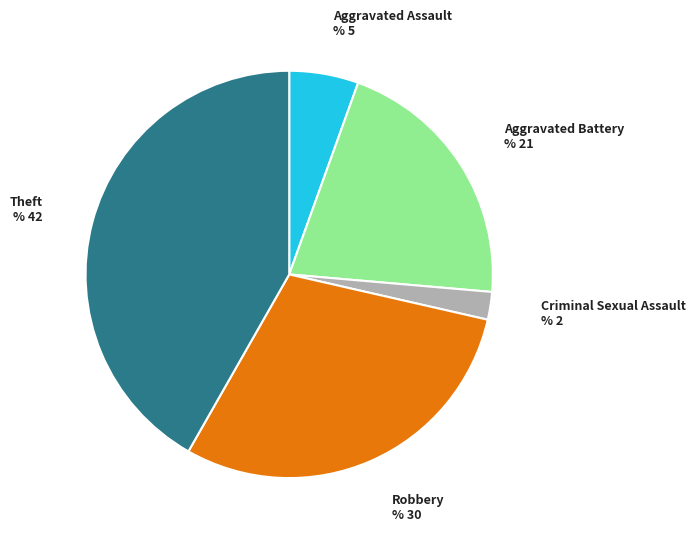

Is it true that Criminal Sexual Assault is 8% of the pie?

False